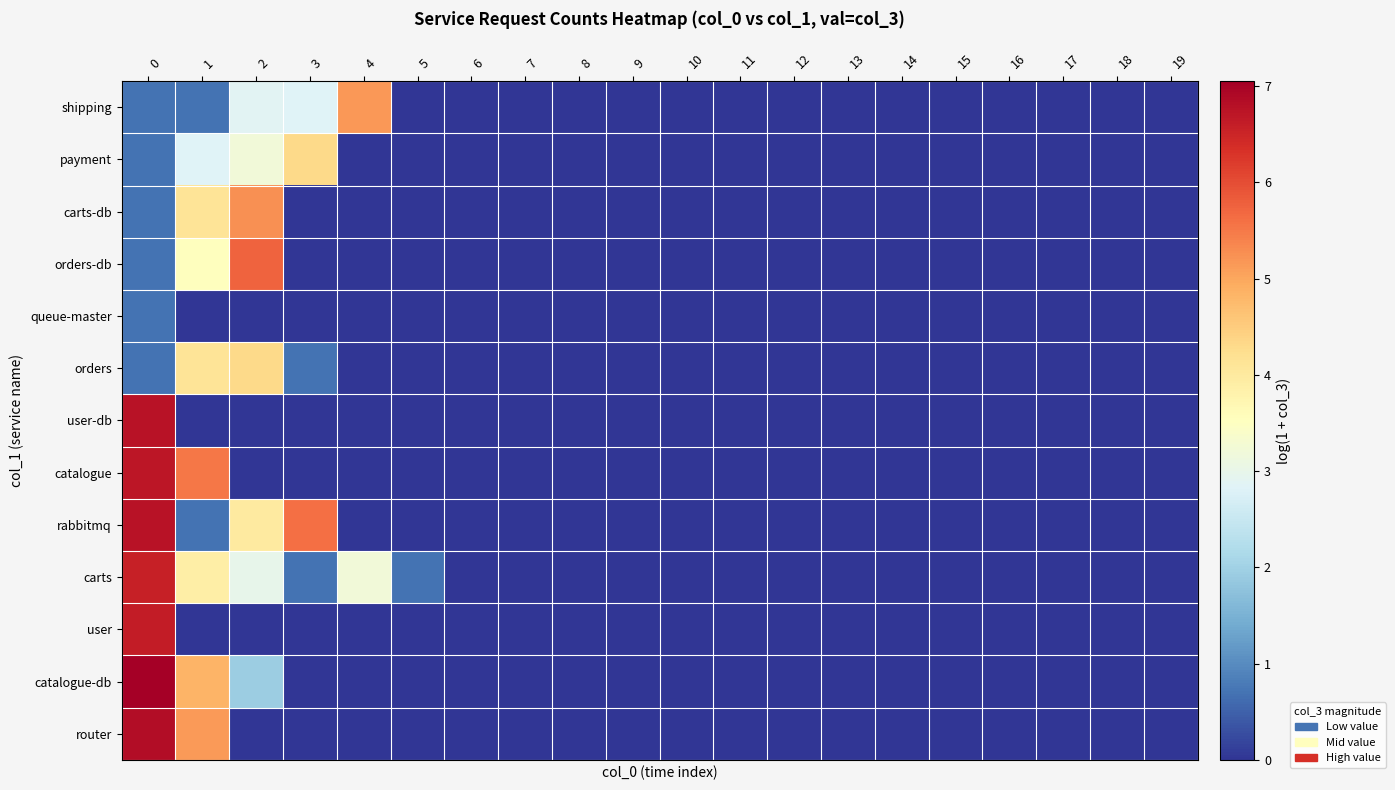

Which series has the largest range (max minus min)?

catalogue-db